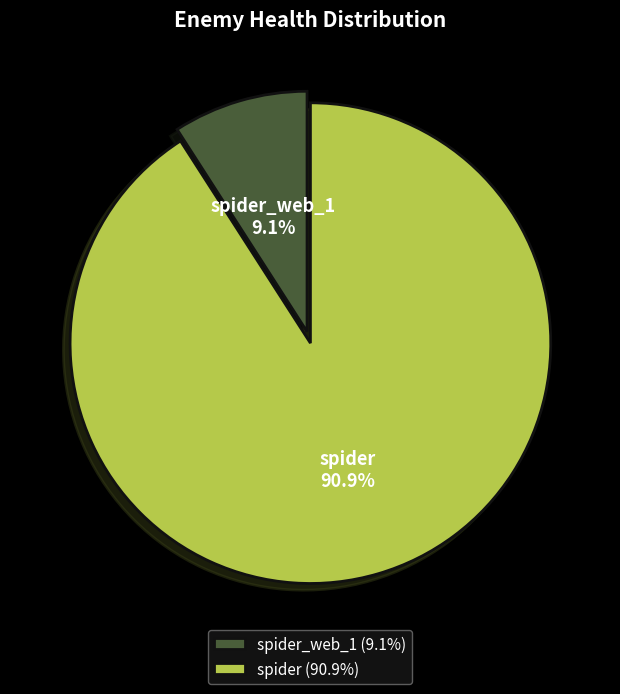

Which category has the biggest portion of the pie?

spider